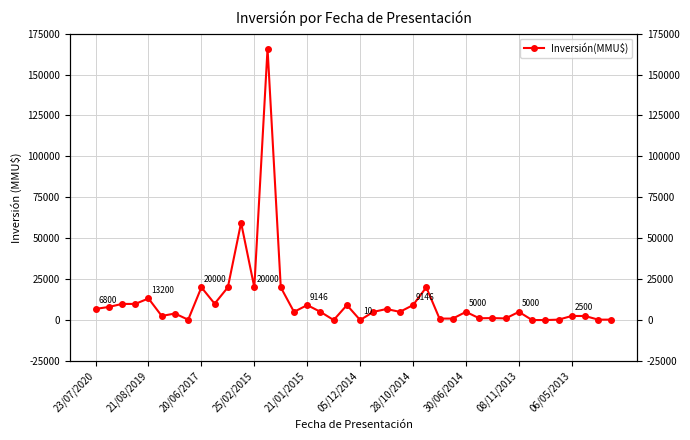

The chart shows a value of 15169 at 28/10/2014. True or false?

False